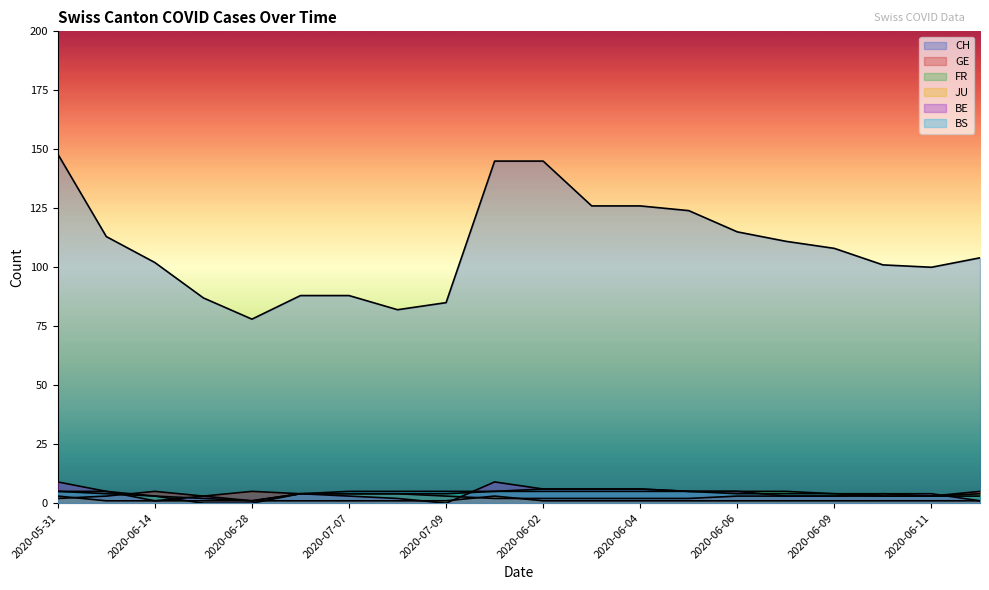

Is the value of BE at 2020-06-12 greater than the value of FR at 2020-06-06?

No